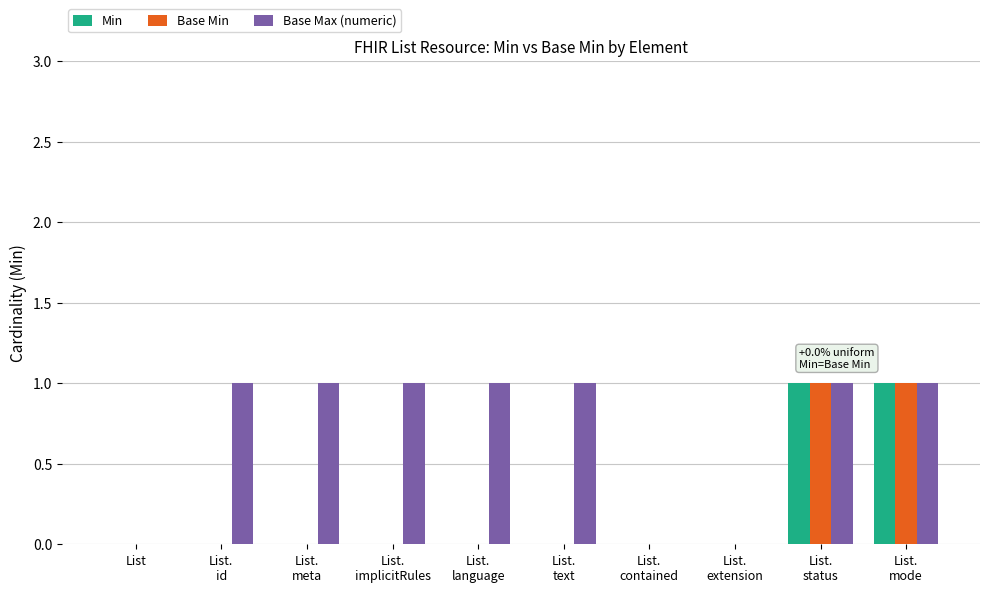

Reading left to right, what are all the values shown in this chart?

Min: List=0	List.
id=0	List.
meta=0	List.
implicitRules=0	List.
language=0	List.
text=0	List.
contained=0	List.
extension=0	List.
status=1	List.
mode=1
Base Min: List=0	List.
id=0	List.
meta=0	List.
implicitRules=0	List.
language=0	List.
text=0	List.
contained=0	List.
extension=0	List.
status=1	List.
mode=1
Base Max (numeric): List=0	List.
id=1	List.
meta=1	List.
implicitRules=1	List.
language=1	List.
text=1	List.
contained=0	List.
extension=0	List.
status=1	List.
mode=1